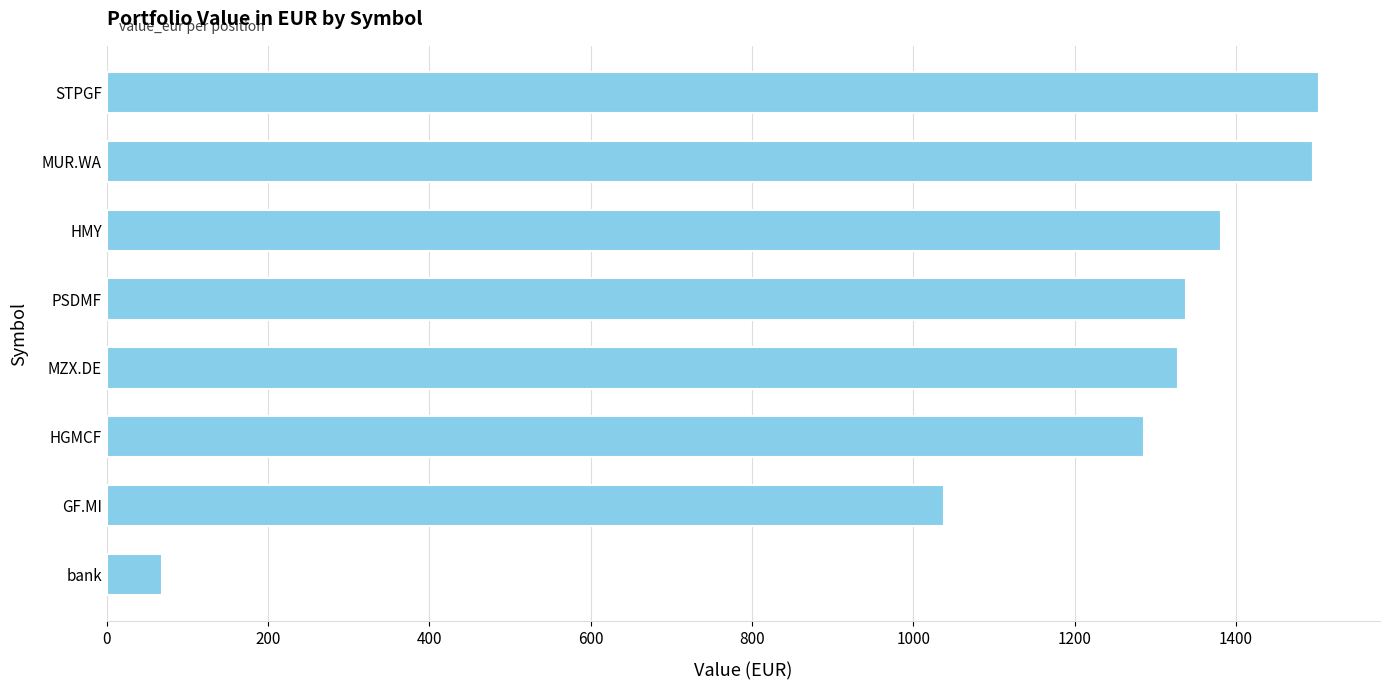

The chart shows a value of 1503.3 at STPGF. True or false?

True